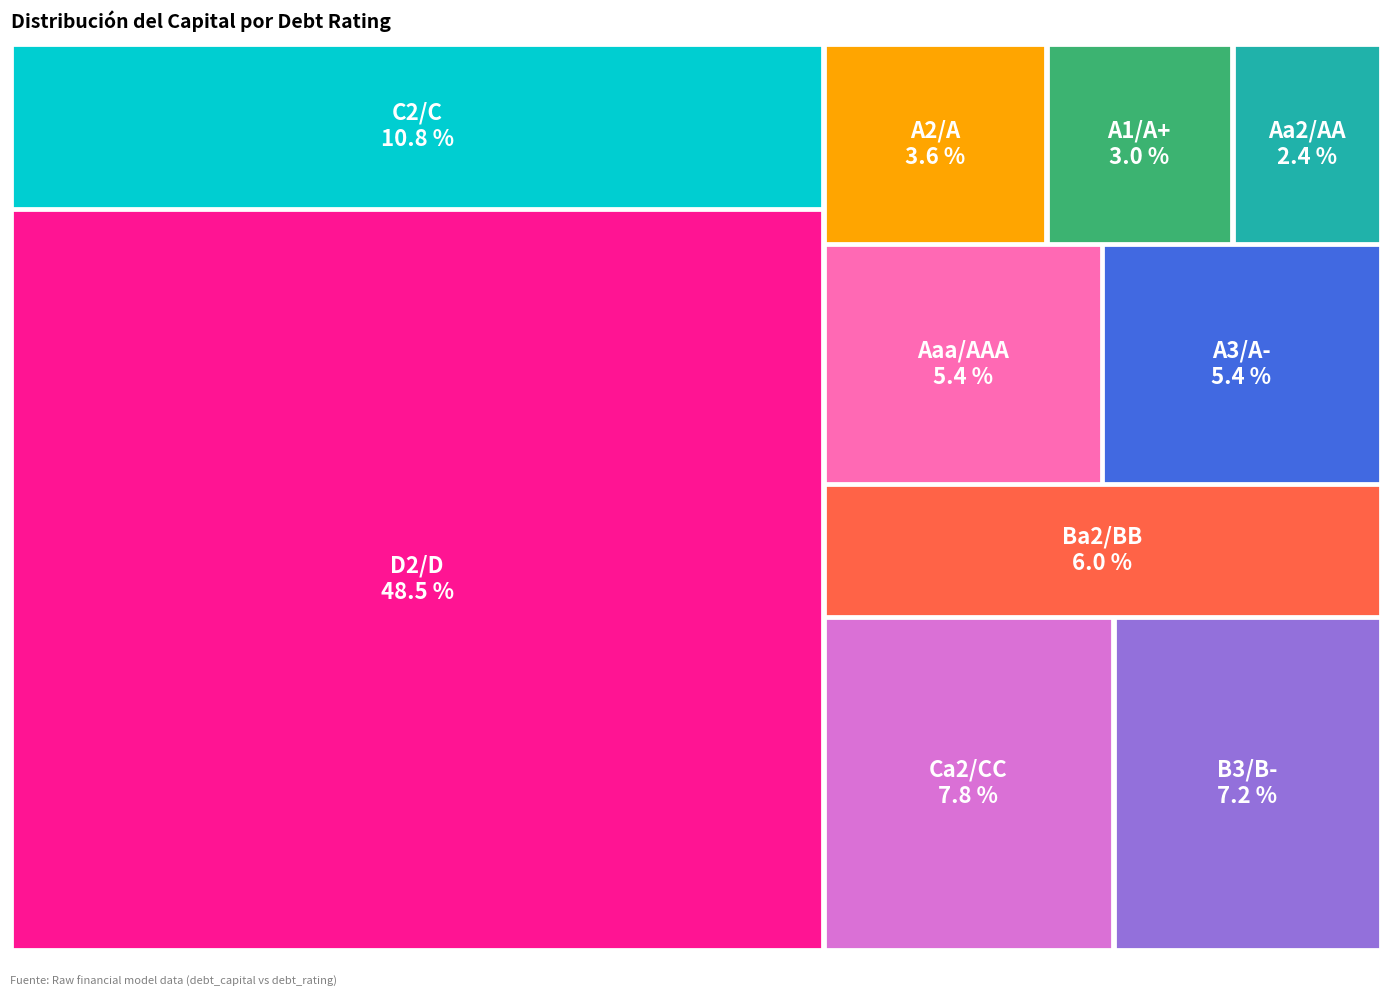

Which has a higher value, Ca2/CC or A2/A?

Ca2/CC